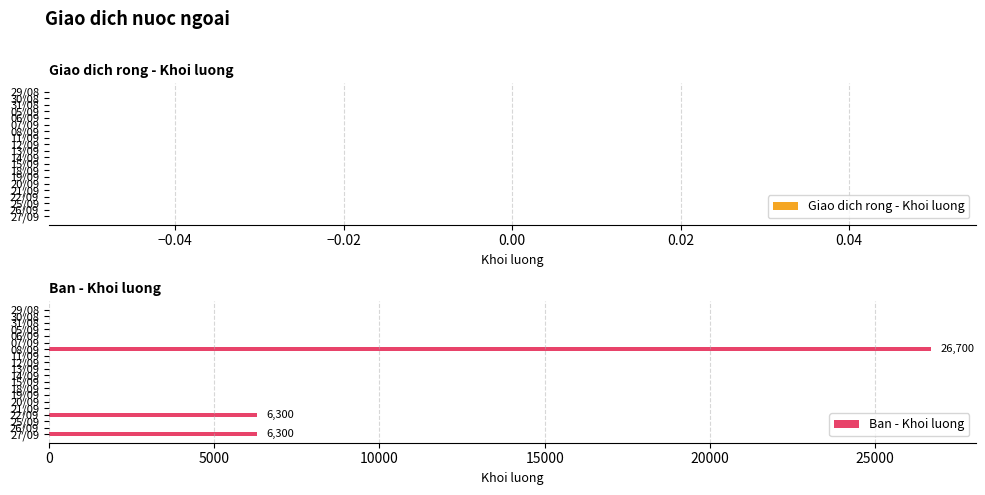

How many categories are shown in the chart?

20